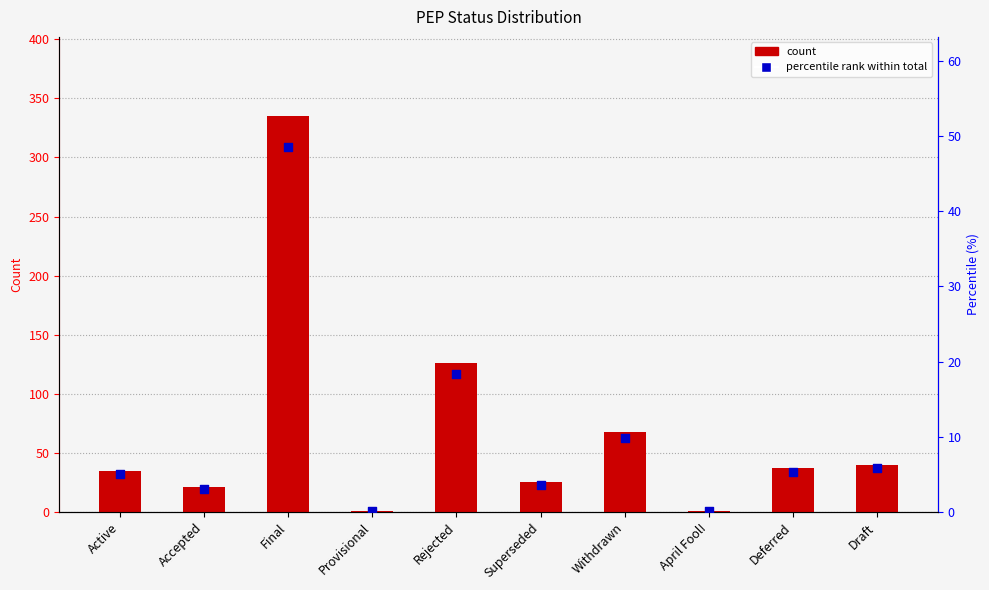

What is the total value across all series at Deferred?

42.4